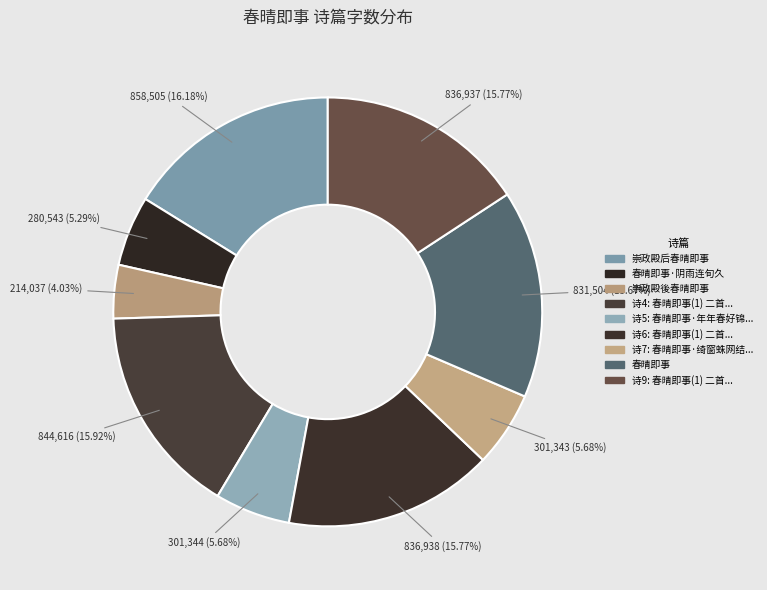

Count the number of slices in the pie.

9